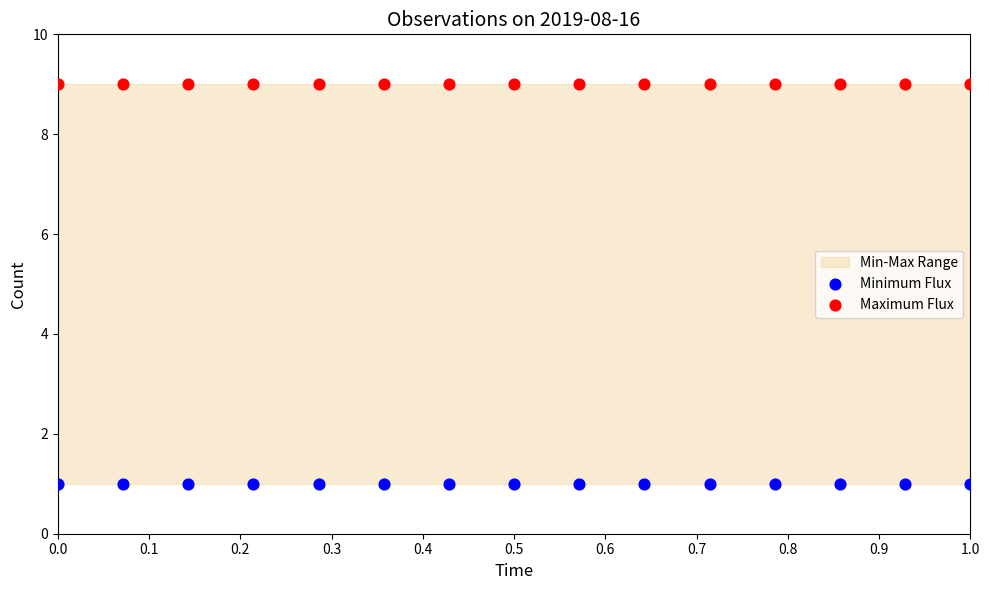

Which series contains the highest Y value?

Maximum Flux